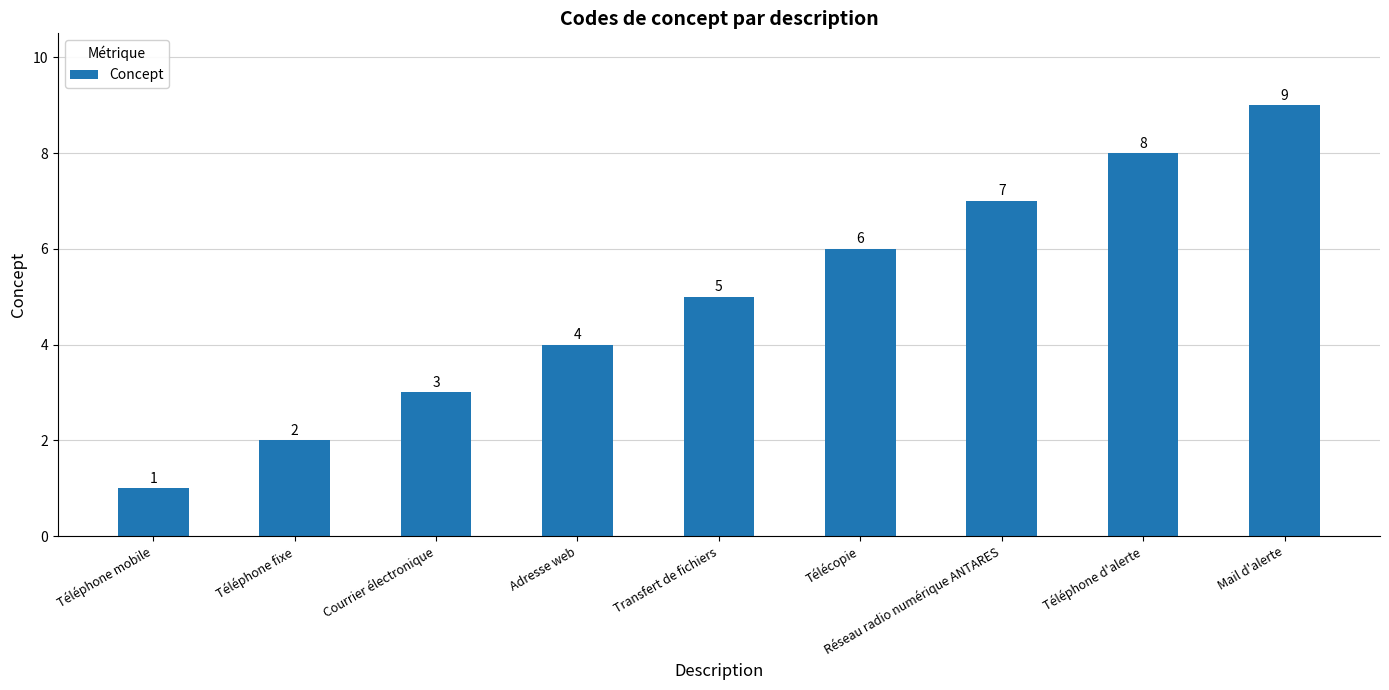

Reading left to right, what are all the values shown in this chart?

1	2	3	4	5	6	7	8	9